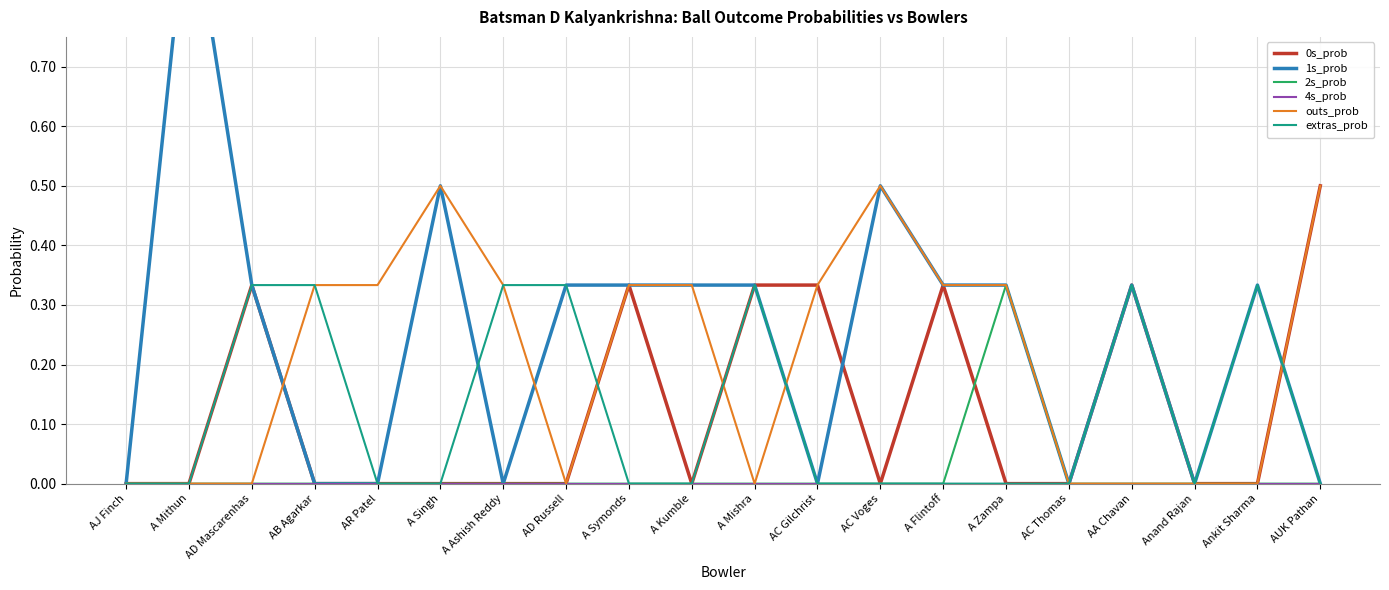

Where is the first local minimum for 0s_prob?

A Kumble